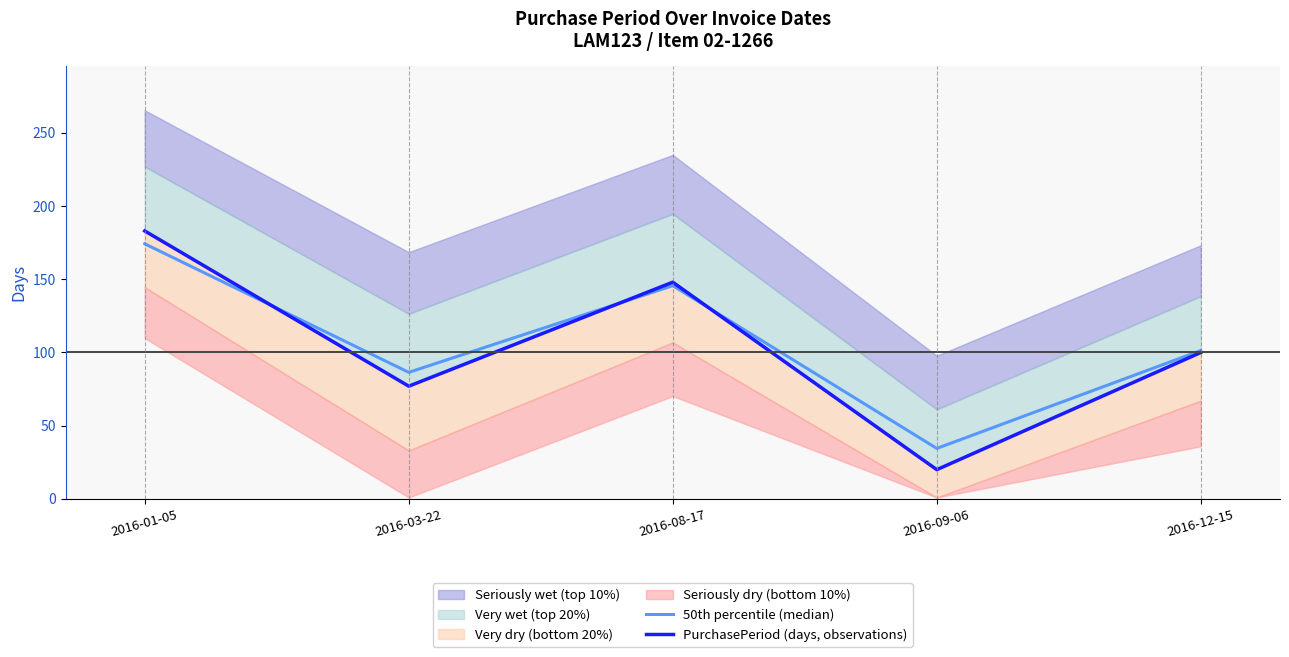

What is the approximate value of PurchasePeriod (days, observations) at 2016-08-17?

148.0